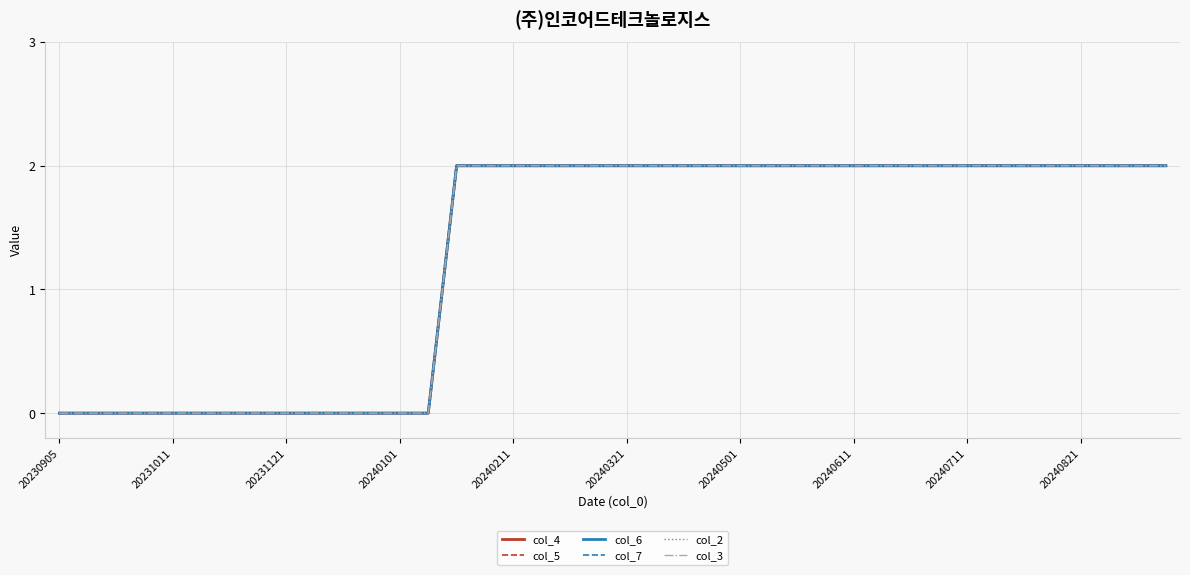

Does the chart display data point markers on the line(s)?

No